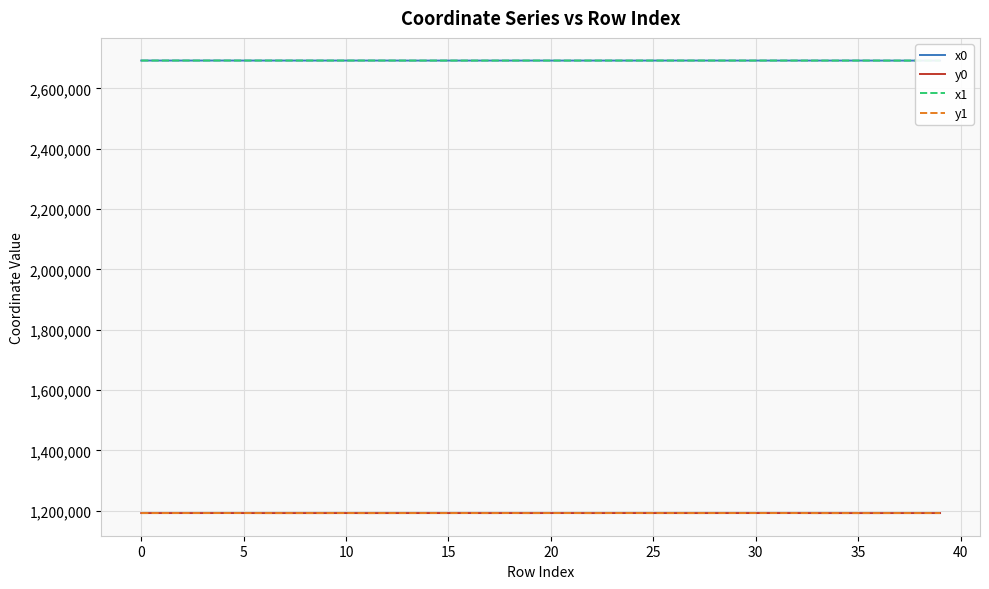

True or false: y0 and x1 cross at least once.

False